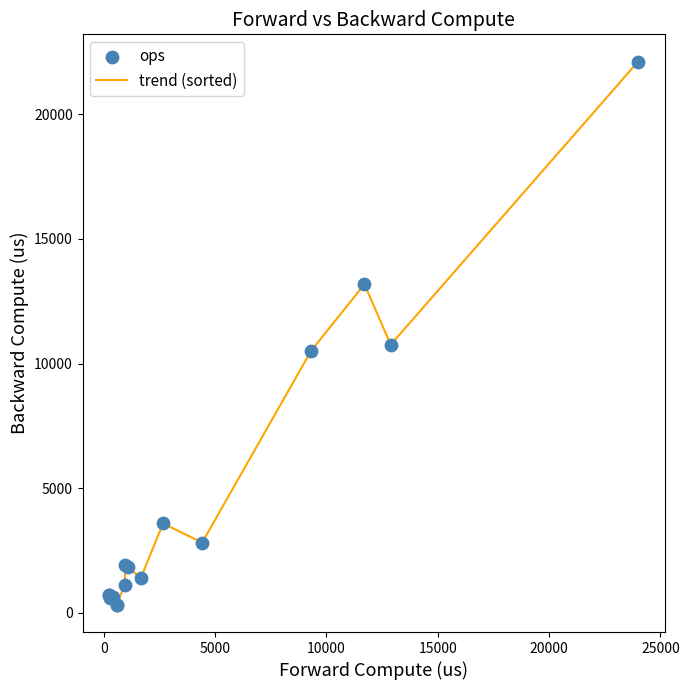

What is the greatest value displayed?

22111.4